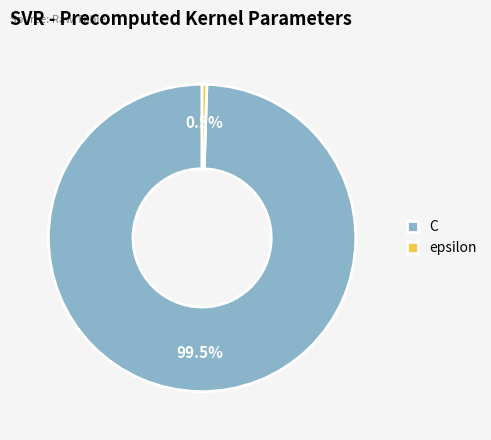

To the nearest percent, what is the difference between the largest and smallest slice percentages?

99%